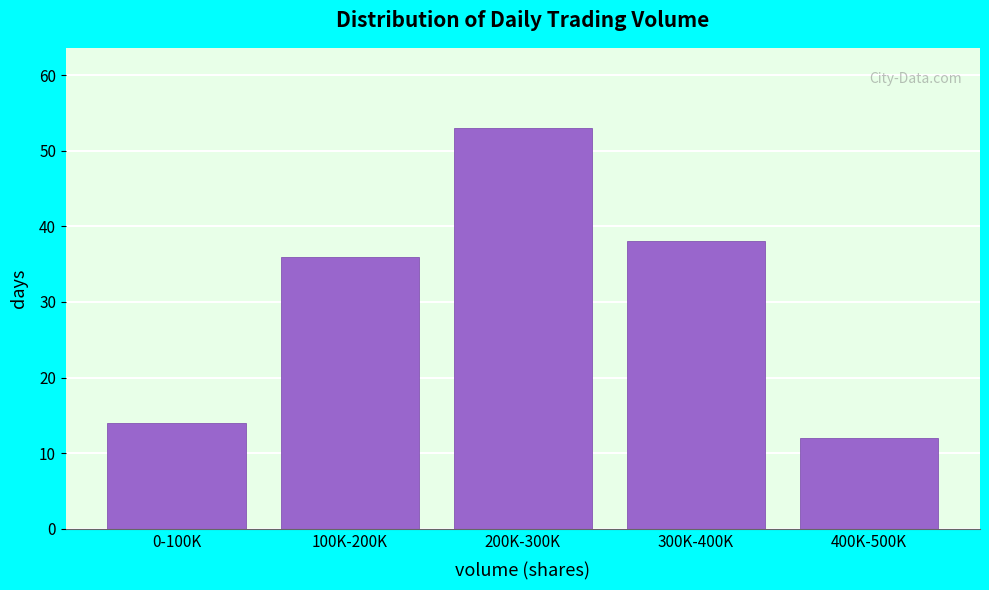

Reading left to right, extract all data points from this chart.

14	36	53	38	12